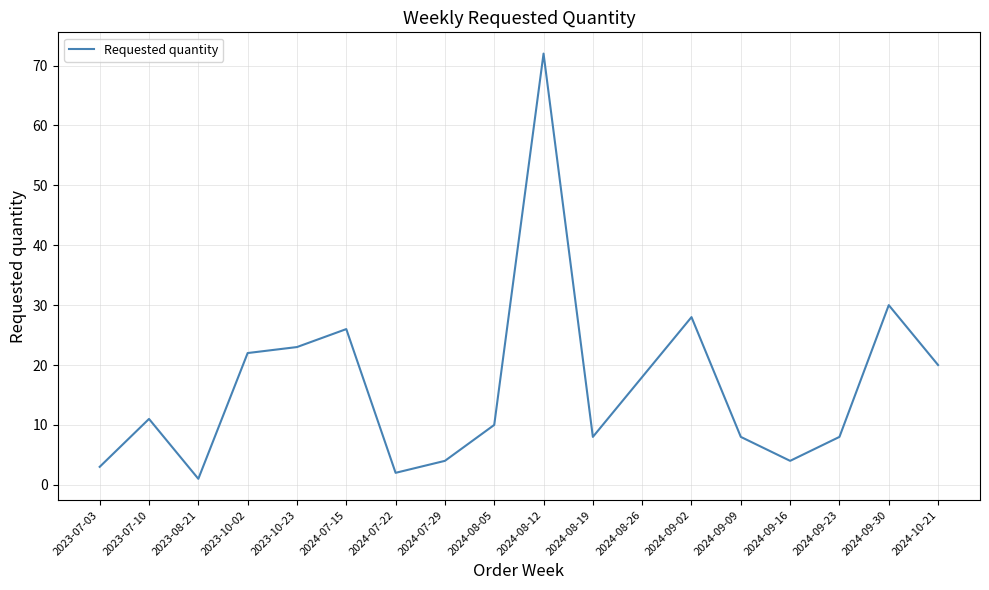

Approximately how many times larger is the value at 2024-09-02 compared to 2024-07-22?

14.0